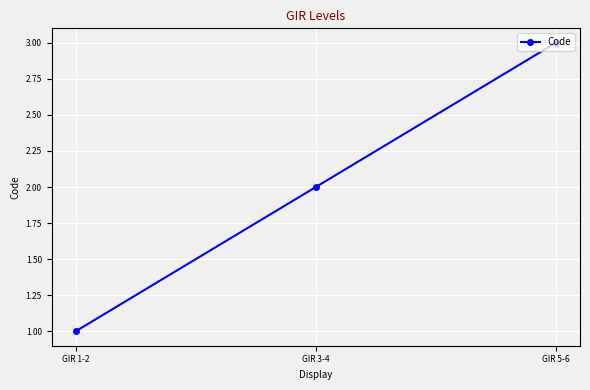

The chart shows a value of 1 at GIR 1-2. True or false?

True